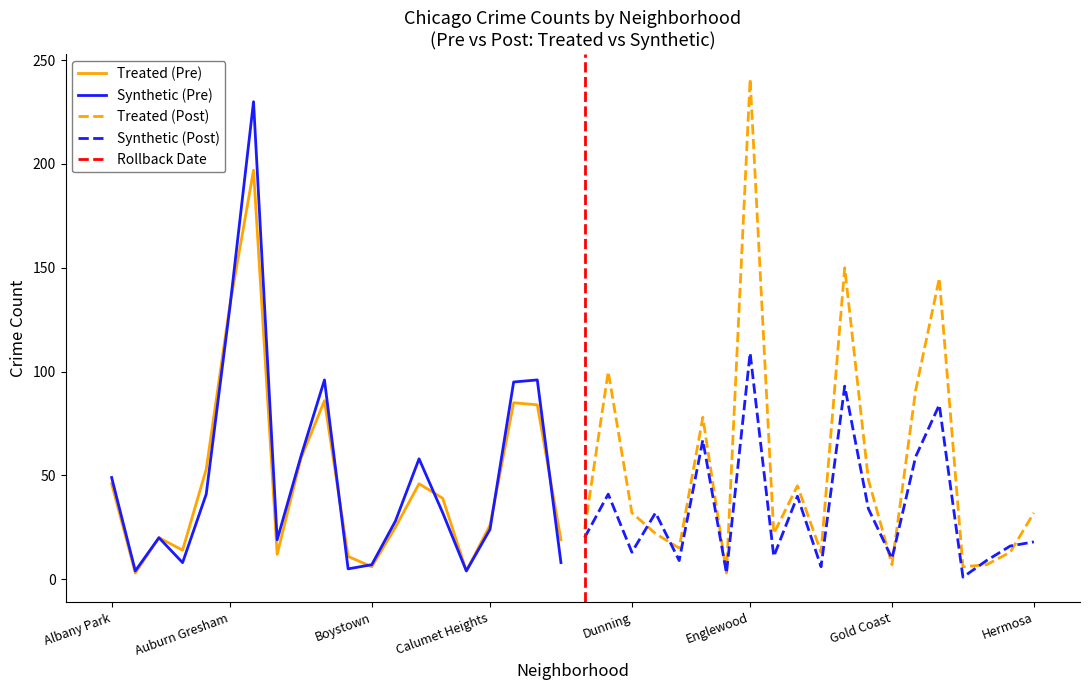

Where is Synthetic (Pre) nearest to the value 117?

Auburn Gresham